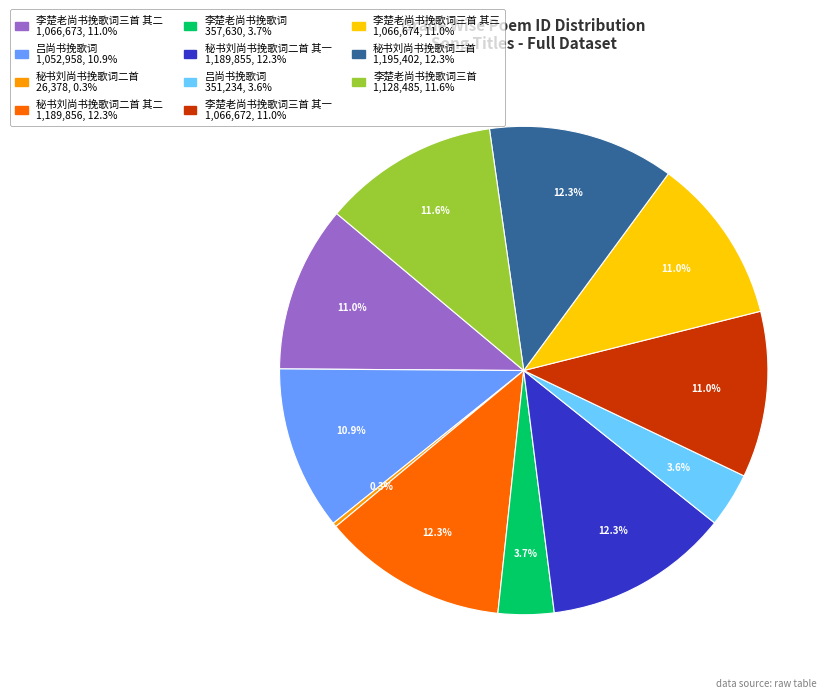

Is there a majority slice in this chart?

No